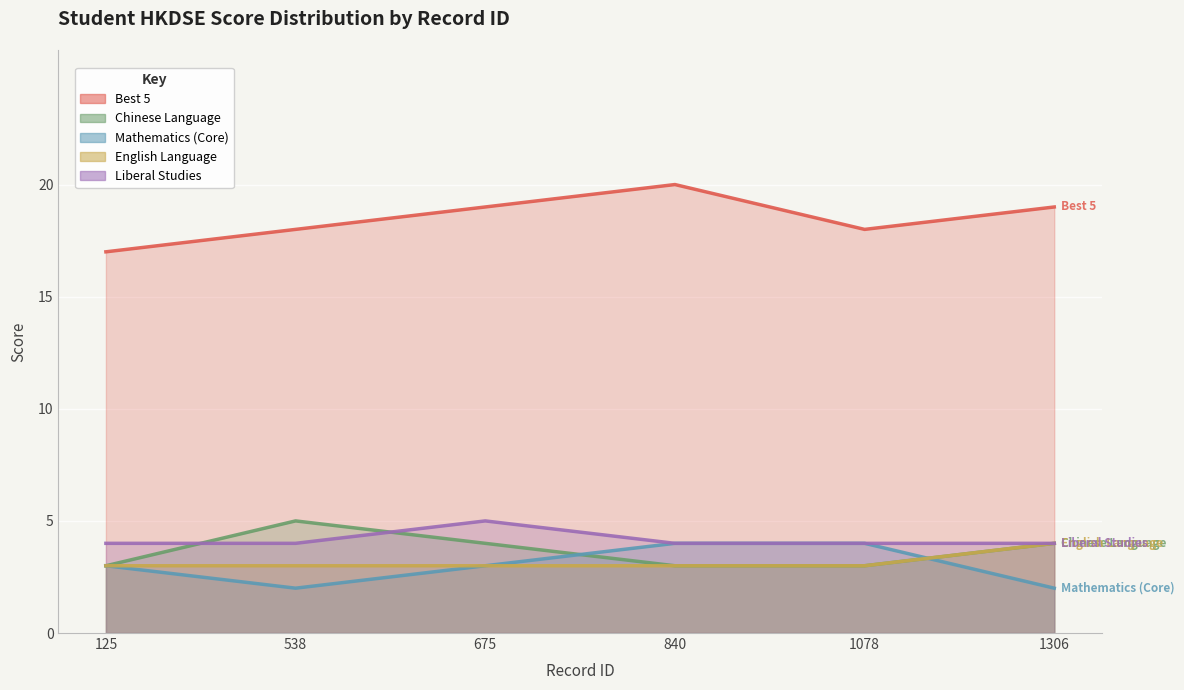

At how many categories does at least one series exceed 3?

6